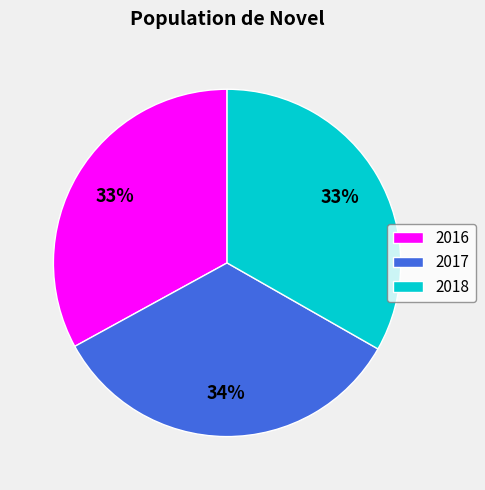

Is there any slice that represents more than half of the pie?

No